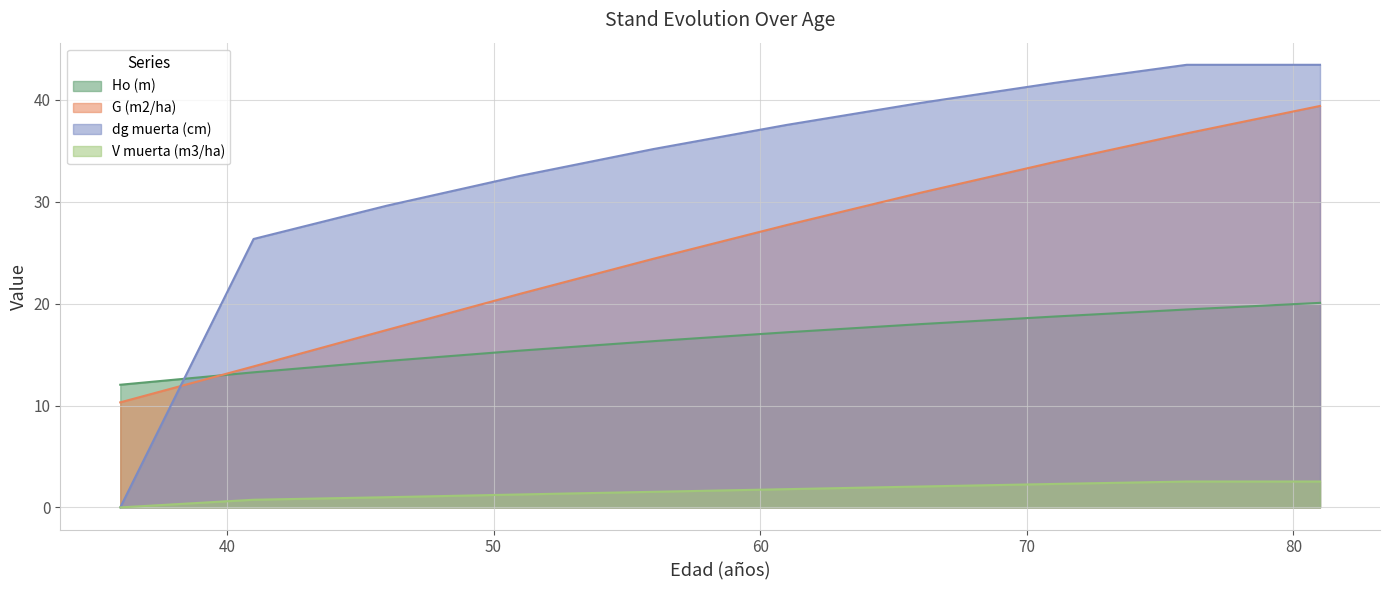

Which series changed the most between 51 and 71?

G (m2/ha)